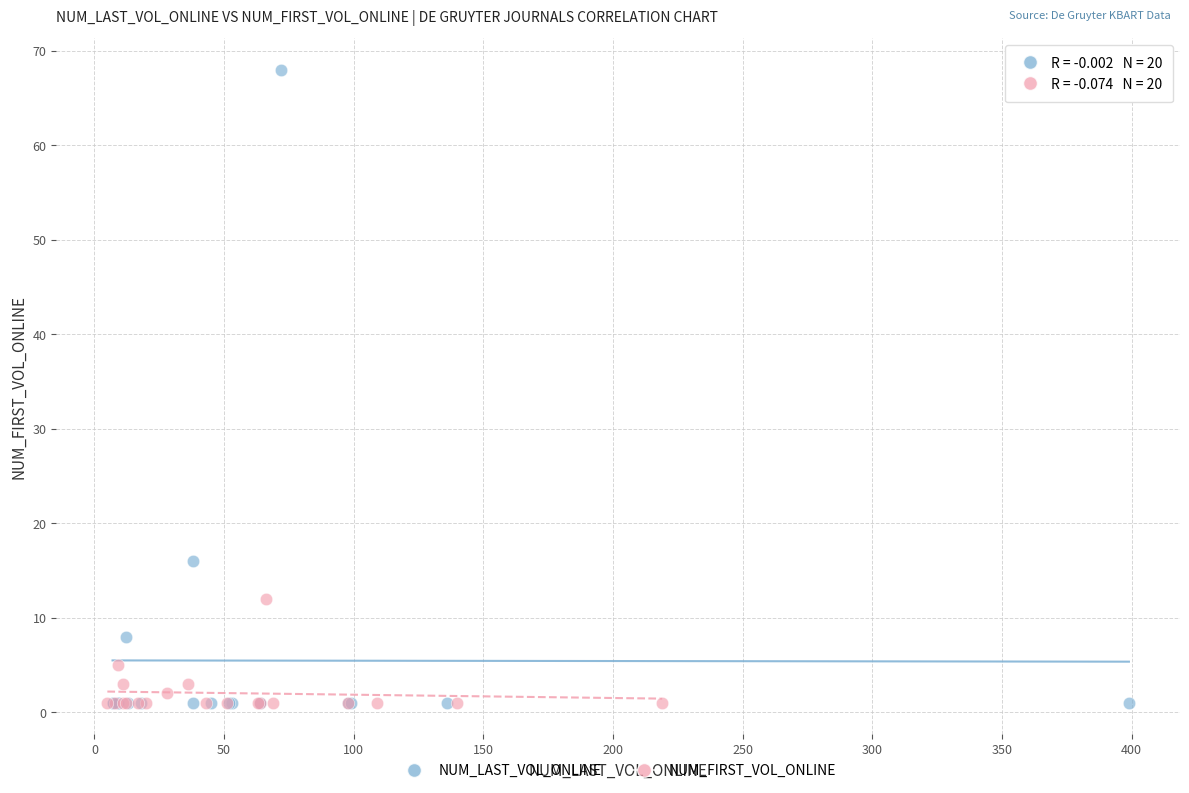

Which series has the largest Y range (max minus min)?

NUM_LAST_VOL_ONLINE